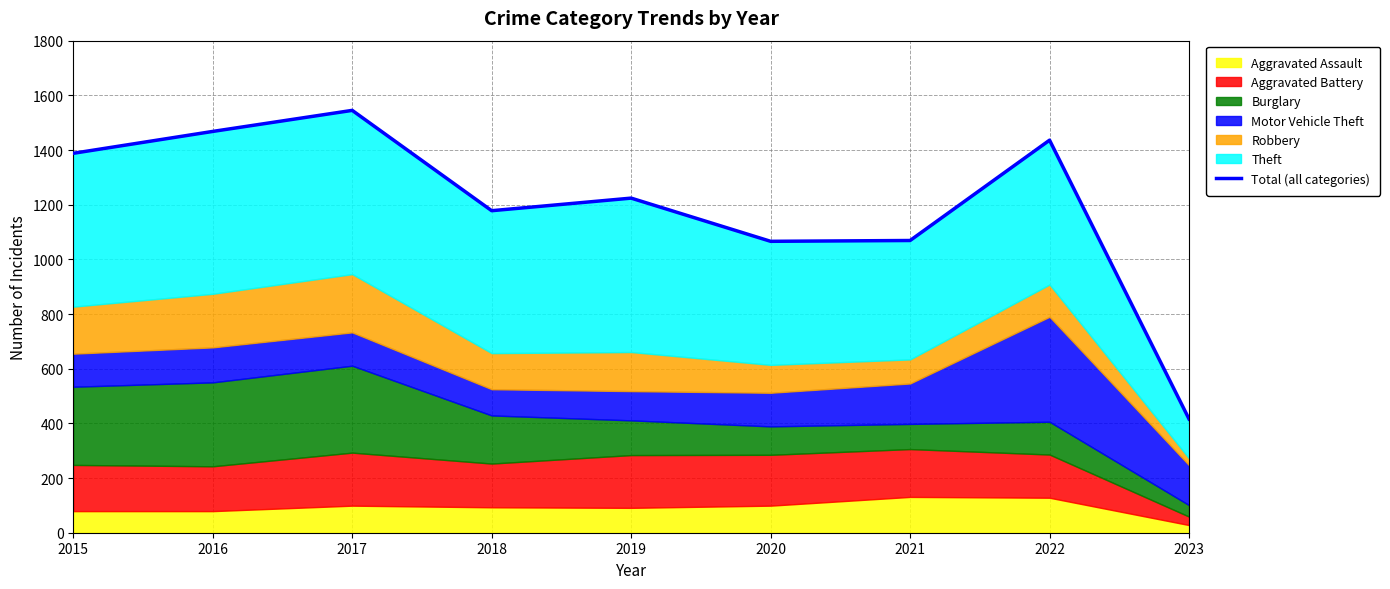

Which category has the lowest value across all series?

2023